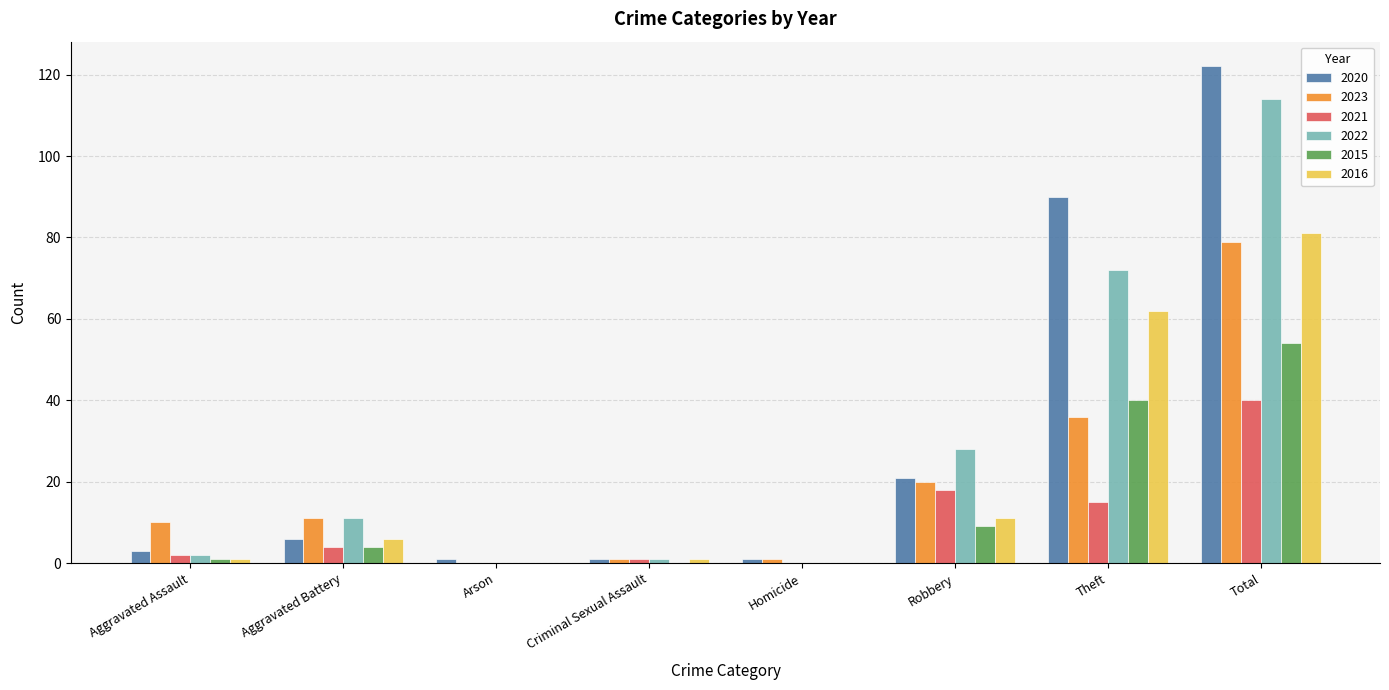

What is the sum of the 2020 values at Robbery and Homicide?

22